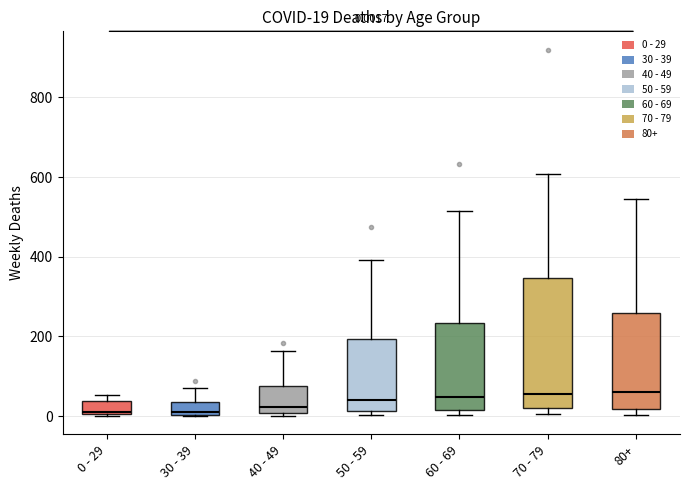

Which box is the tallest, from its lower edge to its upper edge?

70 - 79